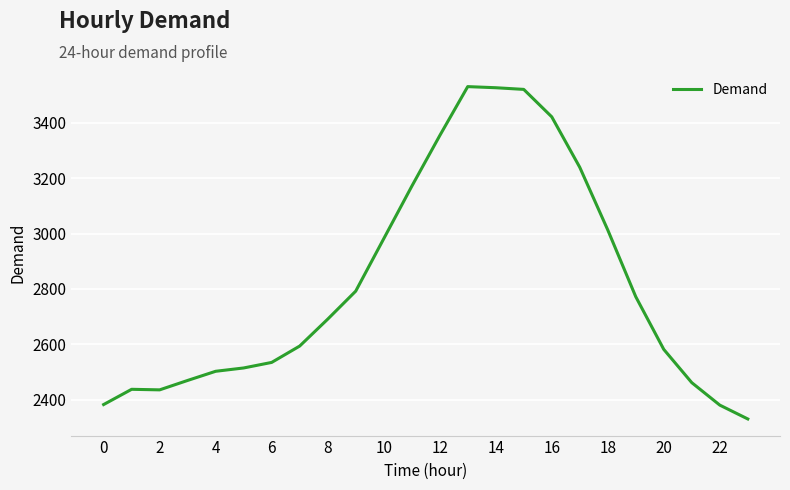

What is the difference between the maximum and minimum values?

1199